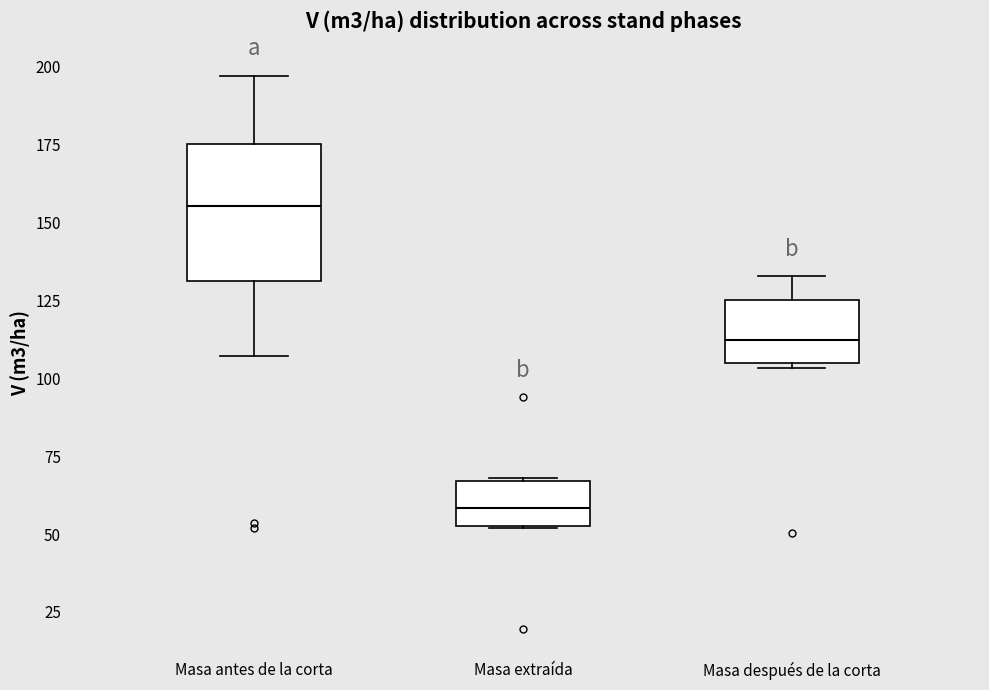

Which box is the tallest, from its lower edge to its upper edge?

Masa antes de la corta